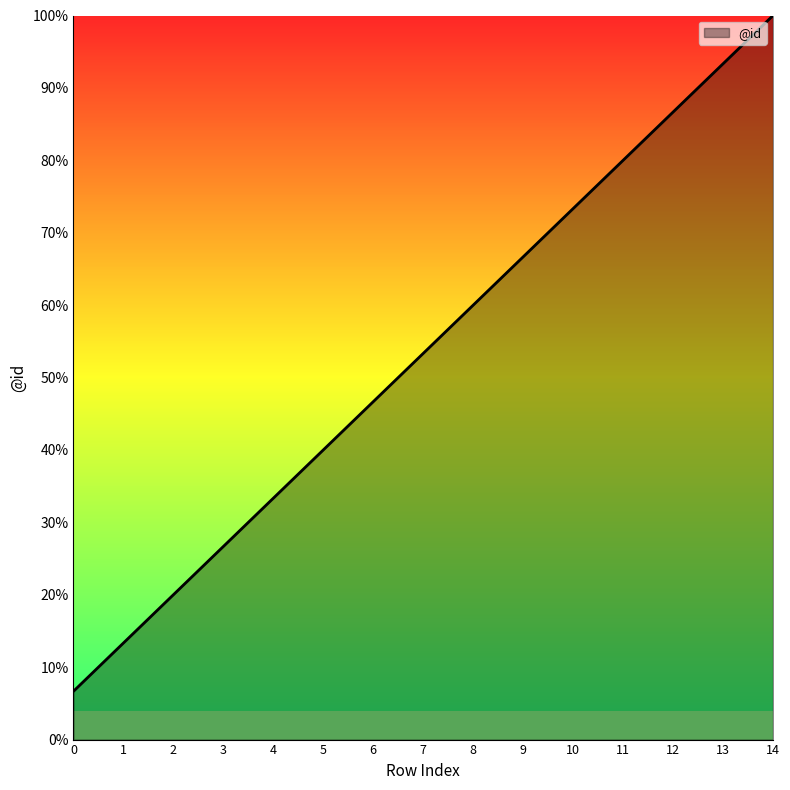

True or false: the data shows 9.7 at 0.

False